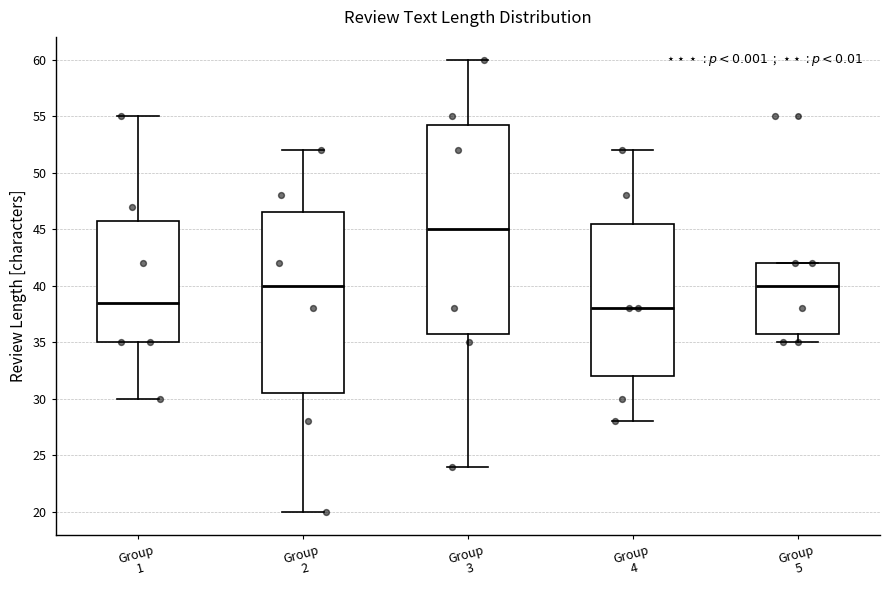

Which box's median line is the lowest?

Group 4